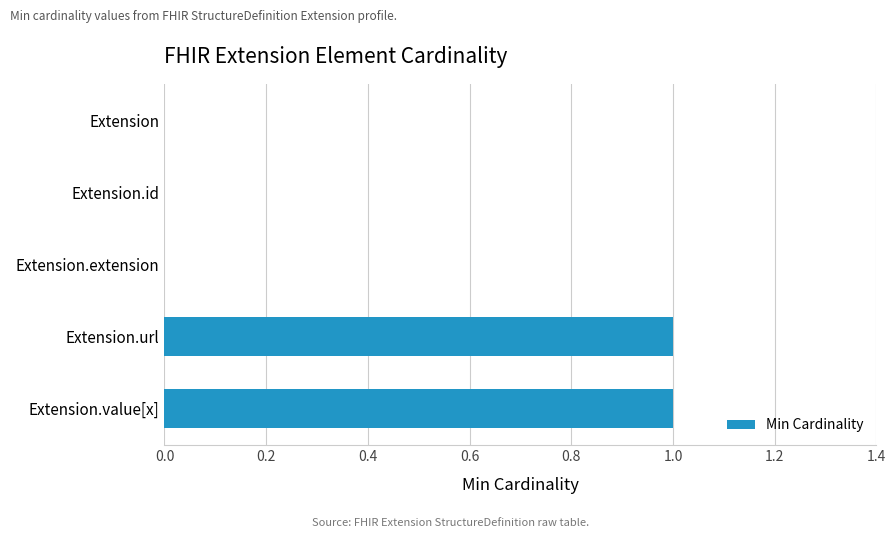

Count the number of categories in the chart.

5